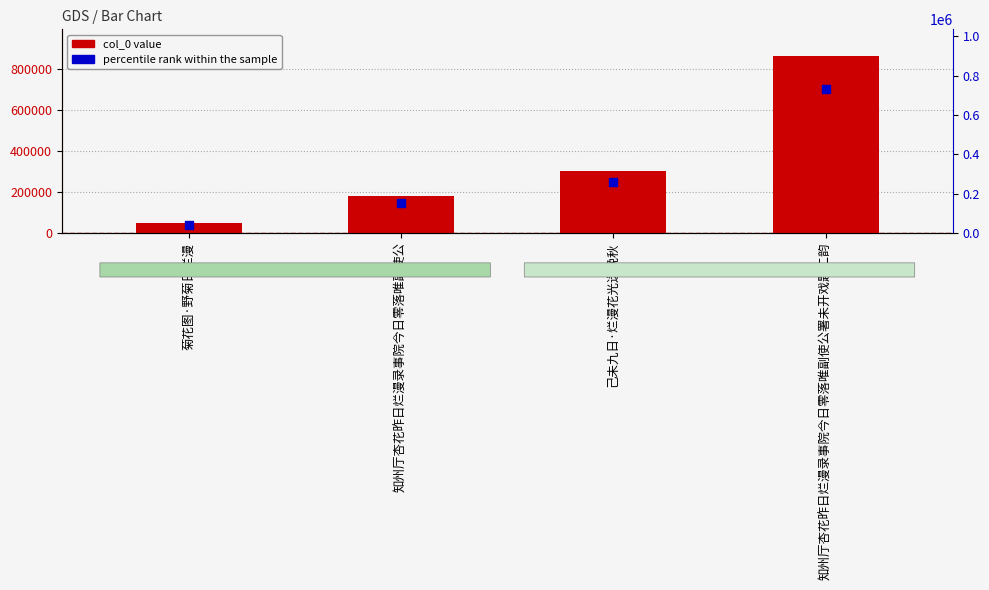

Which series has the largest total across all categories?

col_0